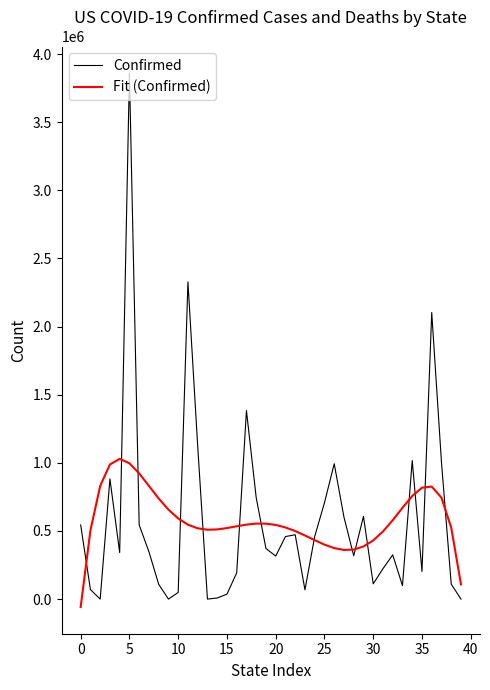

True or false: Confirmed has more than 1 interior local peaks.

True